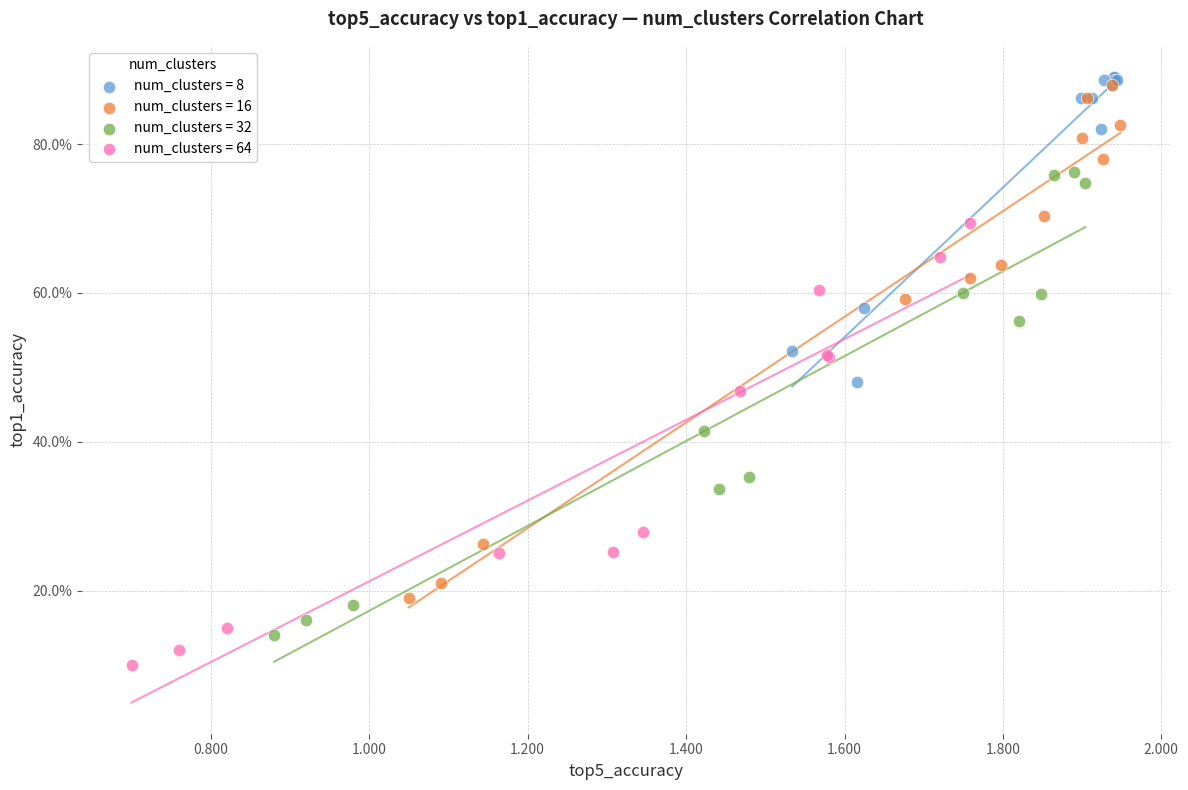

What are all the series names shown in the legend?

num_clusters = 8, num_clusters = 16, num_clusters = 32, num_clusters = 64